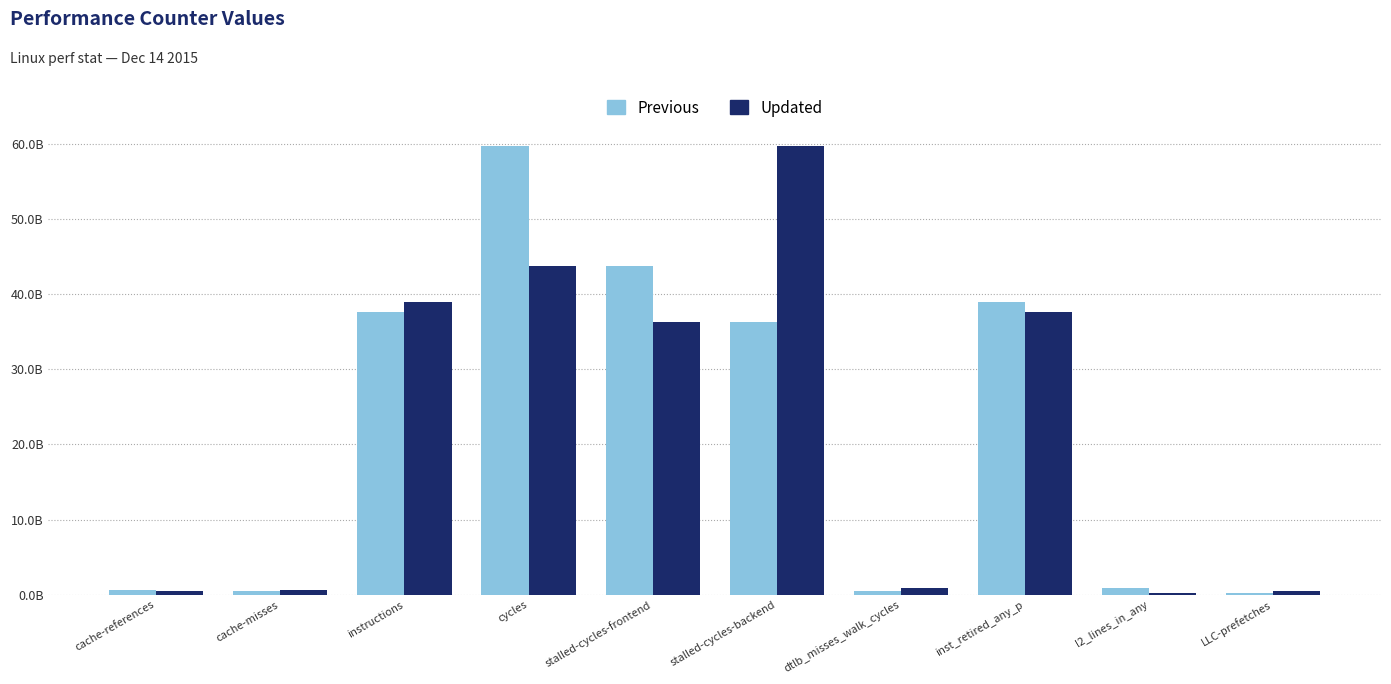

What is the difference between the highest and lowest values at l2_lines_in_any?

575116934